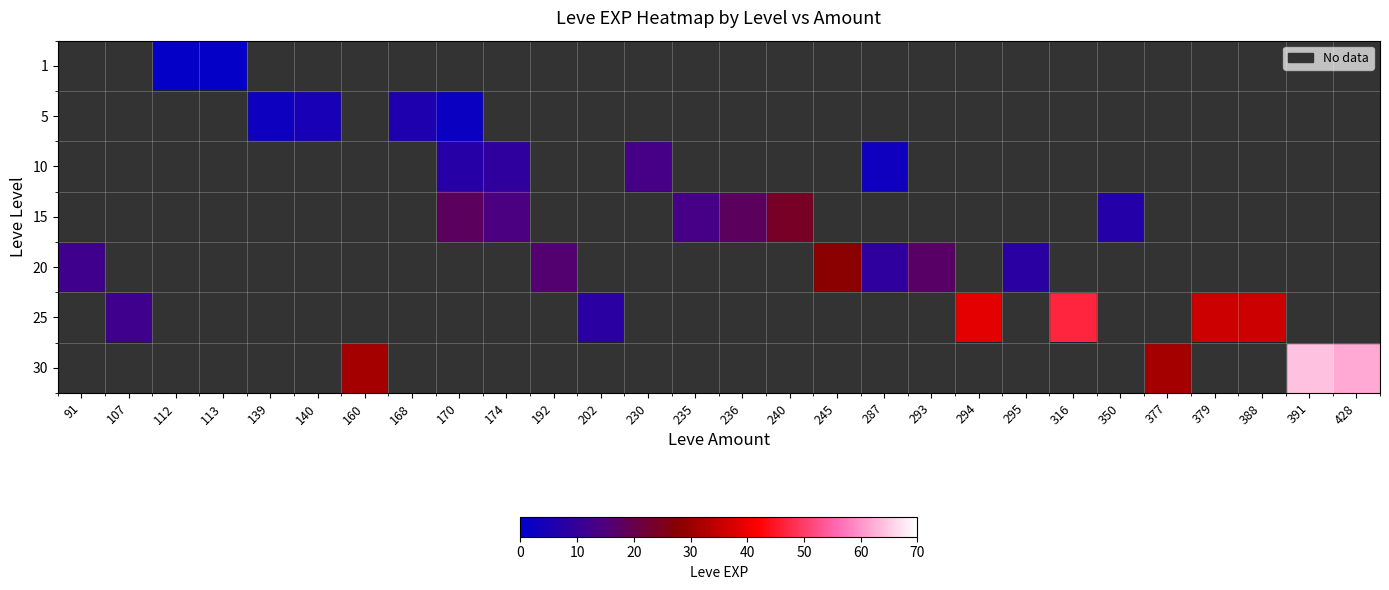

Which label corresponds to the smallest value in the chart?

112